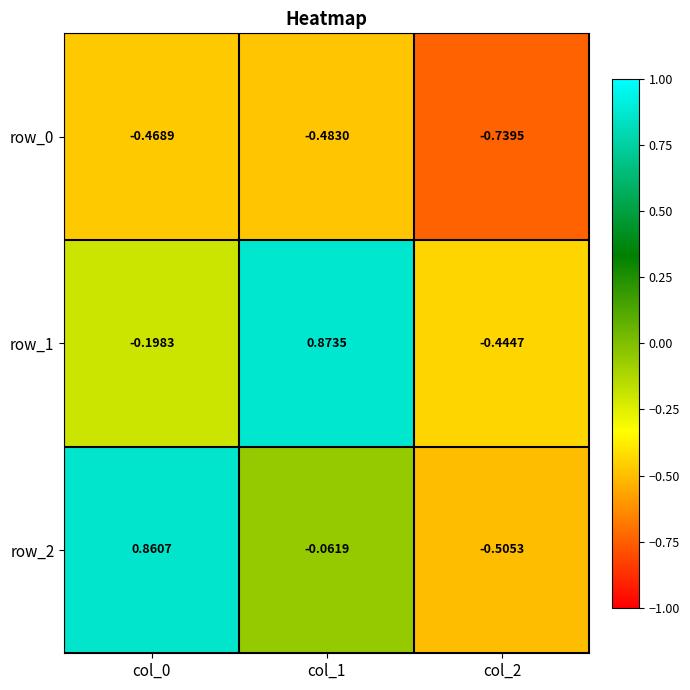

True or false: row_1 has a value of -0.4 at col_2.

True